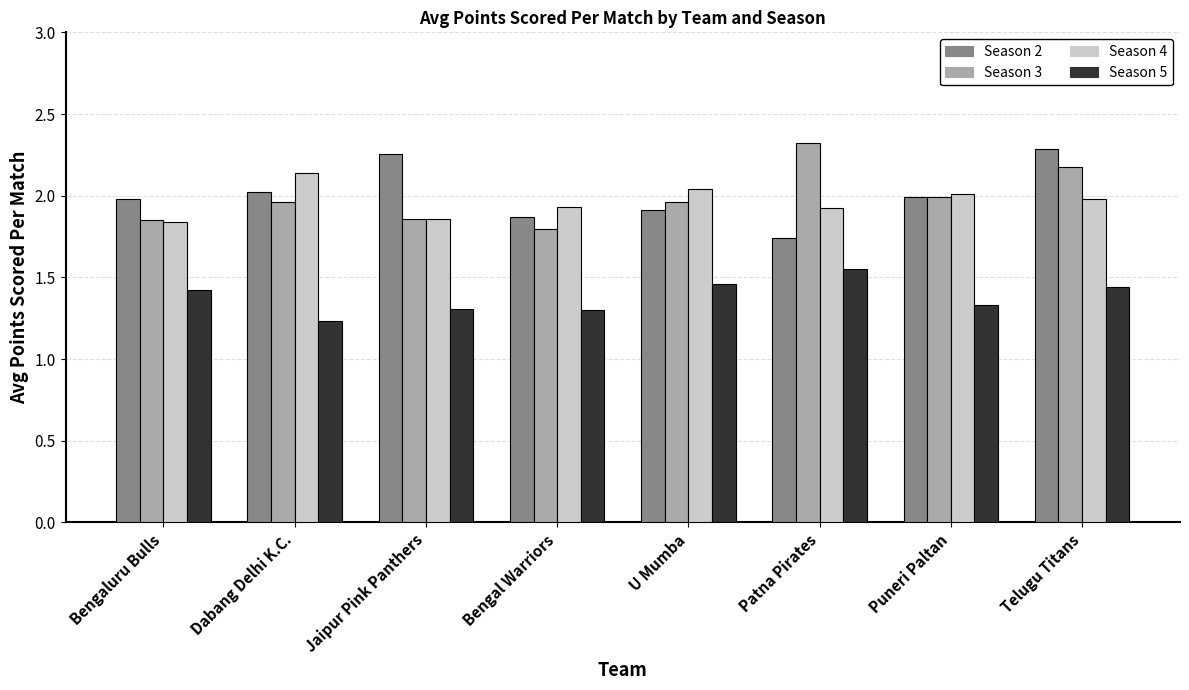

At Patna Pirates, list the series in order from smallest to largest.

Season 5, Season 2, Season 4, Season 3